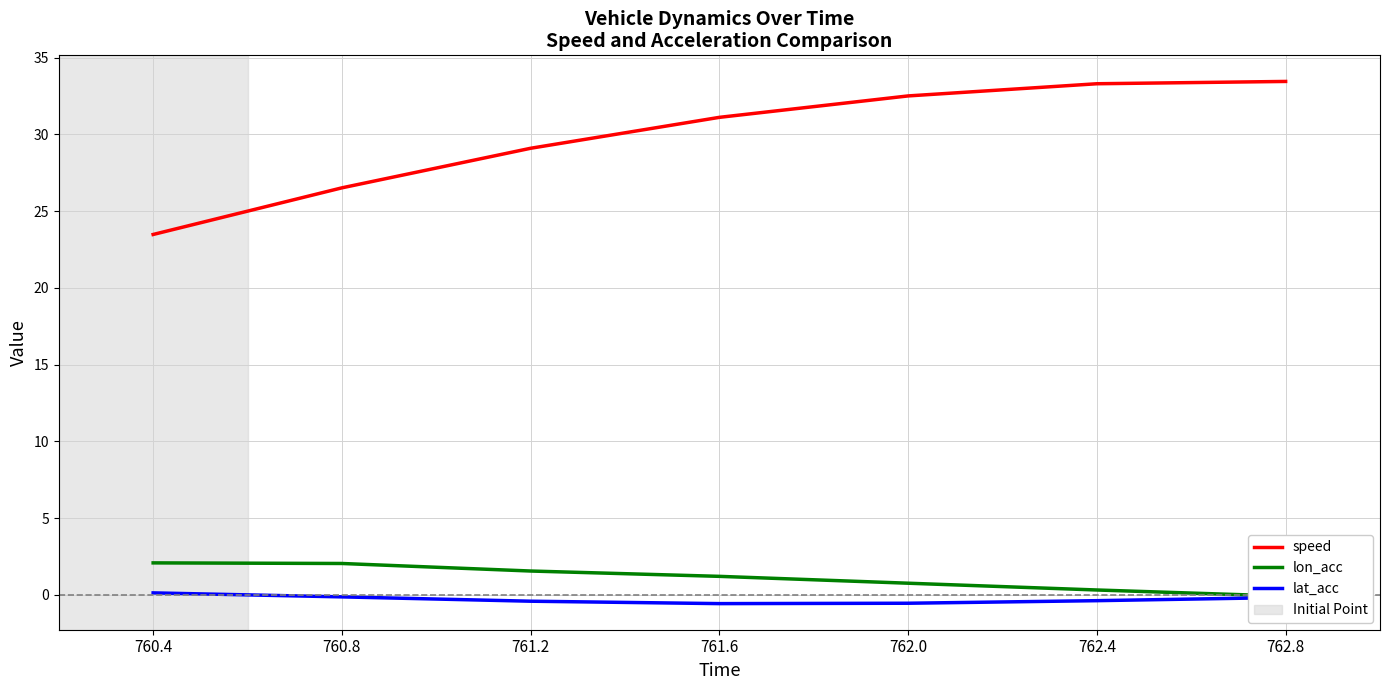

What is the label of the 1st point from the left?

760.4